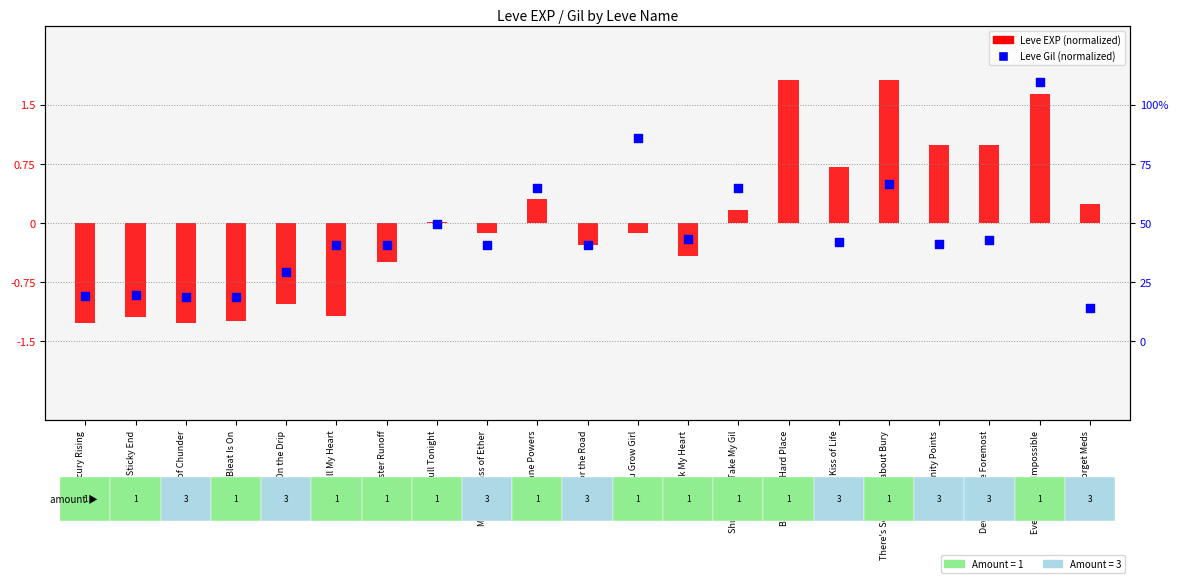

Which series contains the lowest Y value?

Leve EXP (normalized)